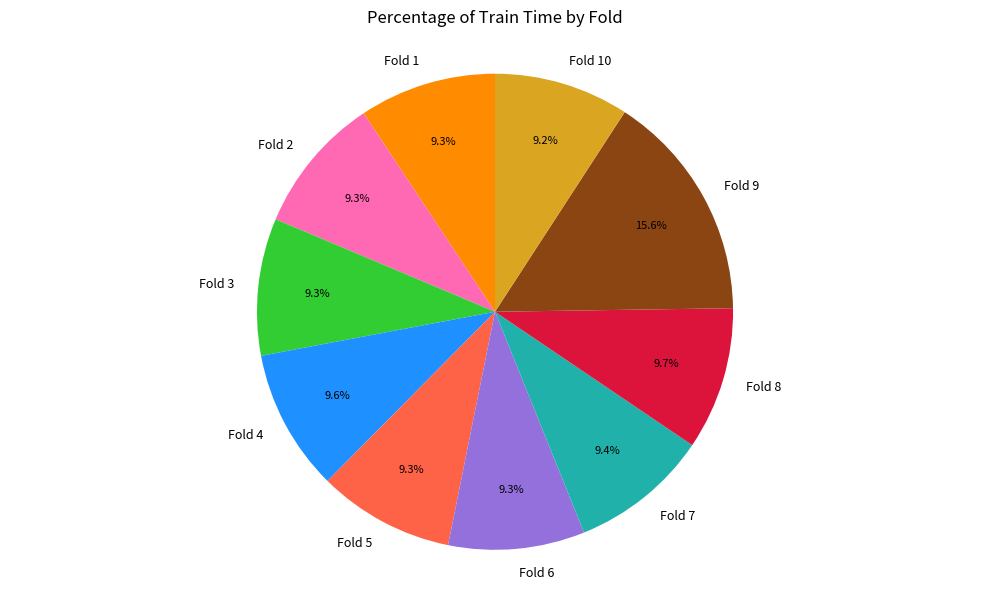

Does Fold 8 represent more than half of the total?

No